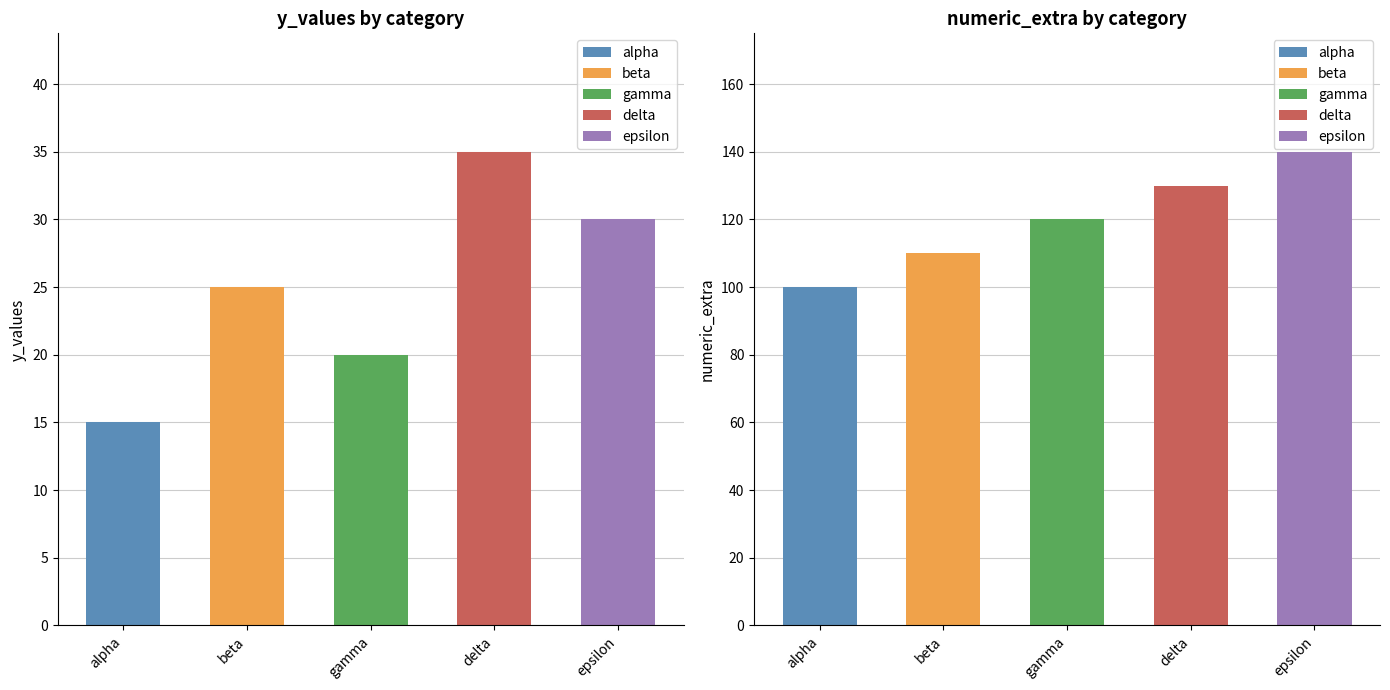

What is the greatest value displayed?

140